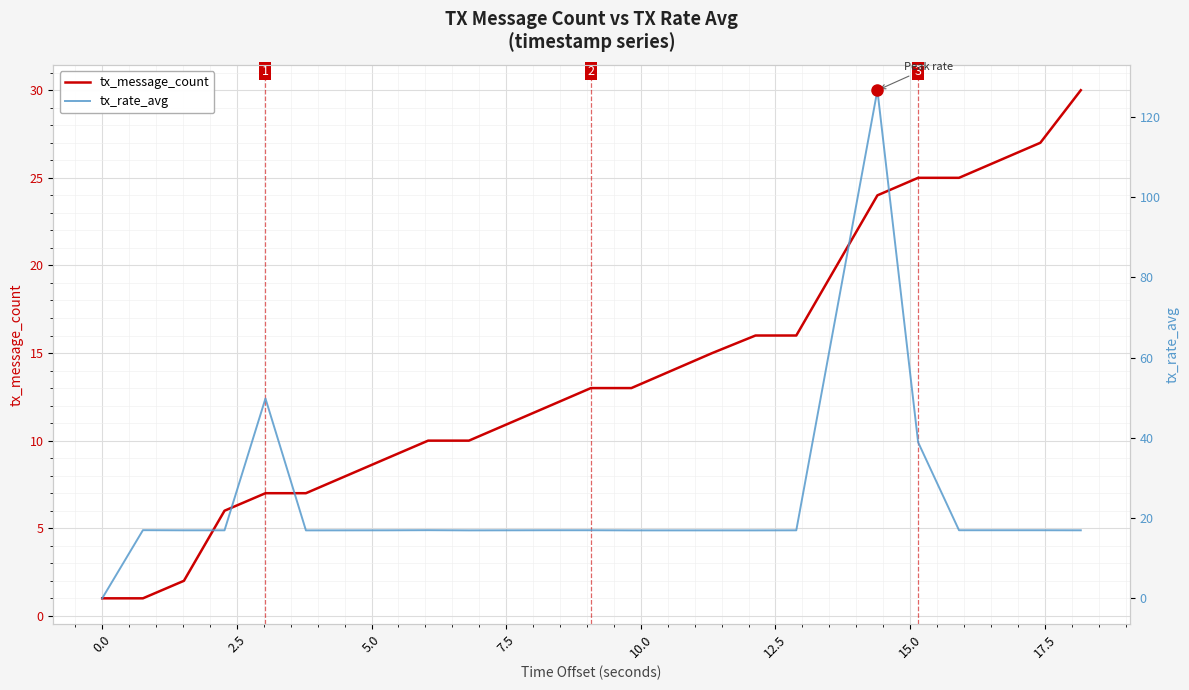

List the series in order of their peak value, lowest first.

tx_message_count, tx_rate_avg